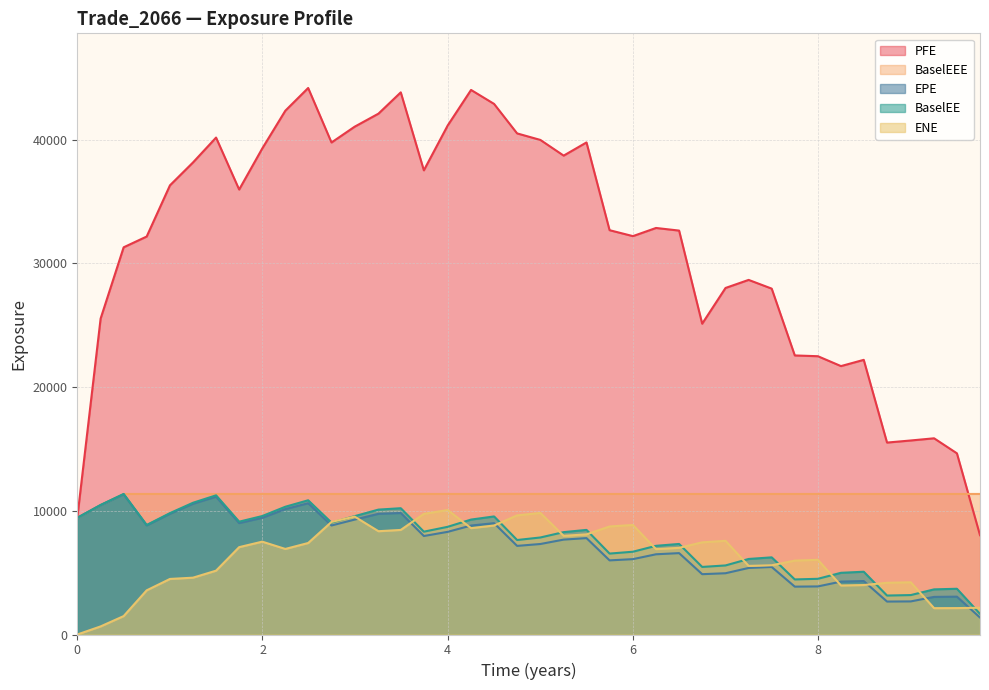

What are all the series names shown in the legend?

PFE, BaselEEE, EPE, BaselEE, ENE